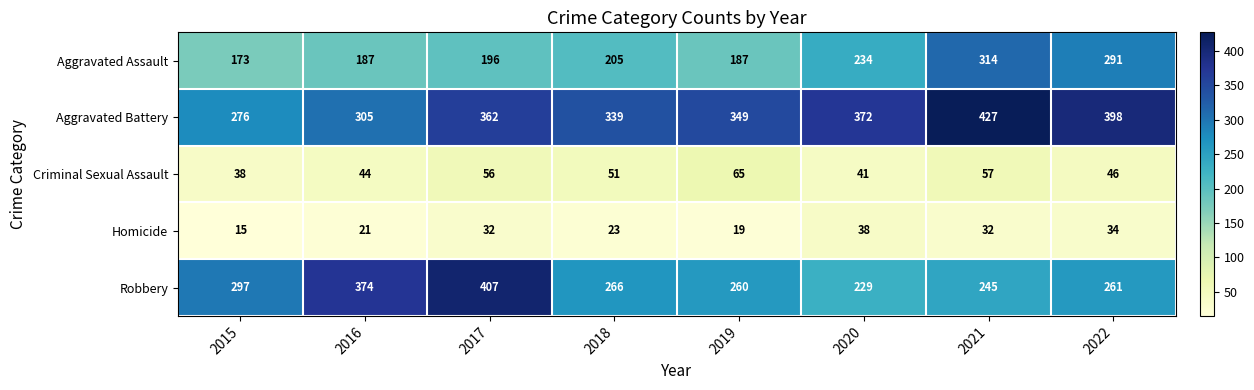

True or false: Criminal Sexual Assault has a value of 66 at 2022.

False